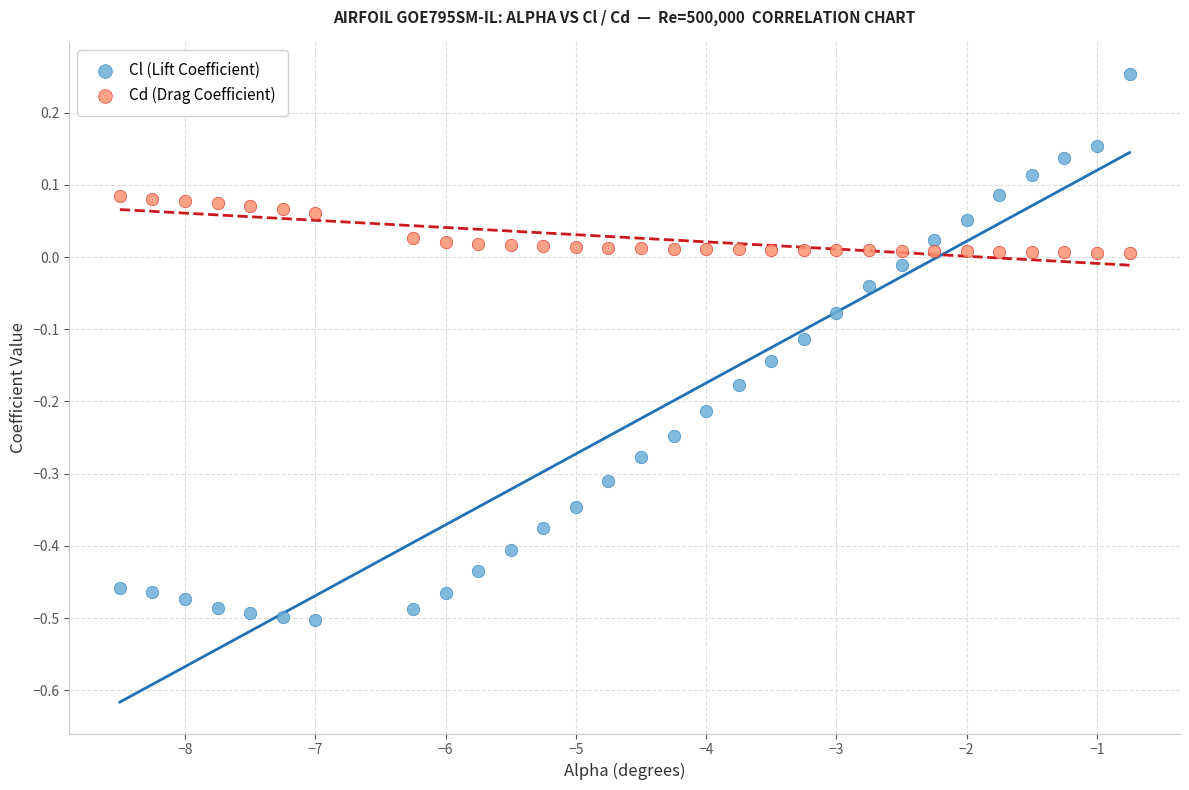

What are all the series names shown in the legend?

Cl (Lift Coefficient), Cd (Drag Coefficient)